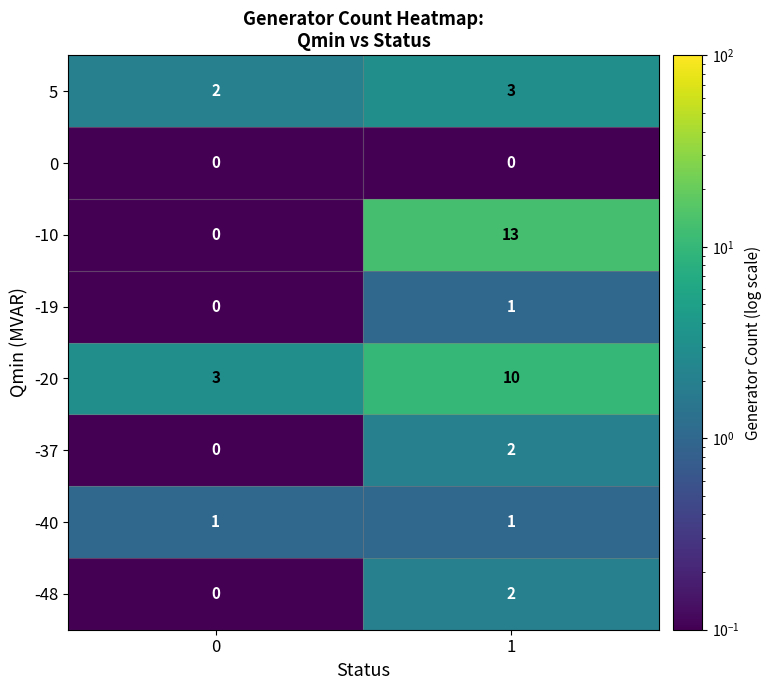

At how many categories does at least one series exceed 4?

1